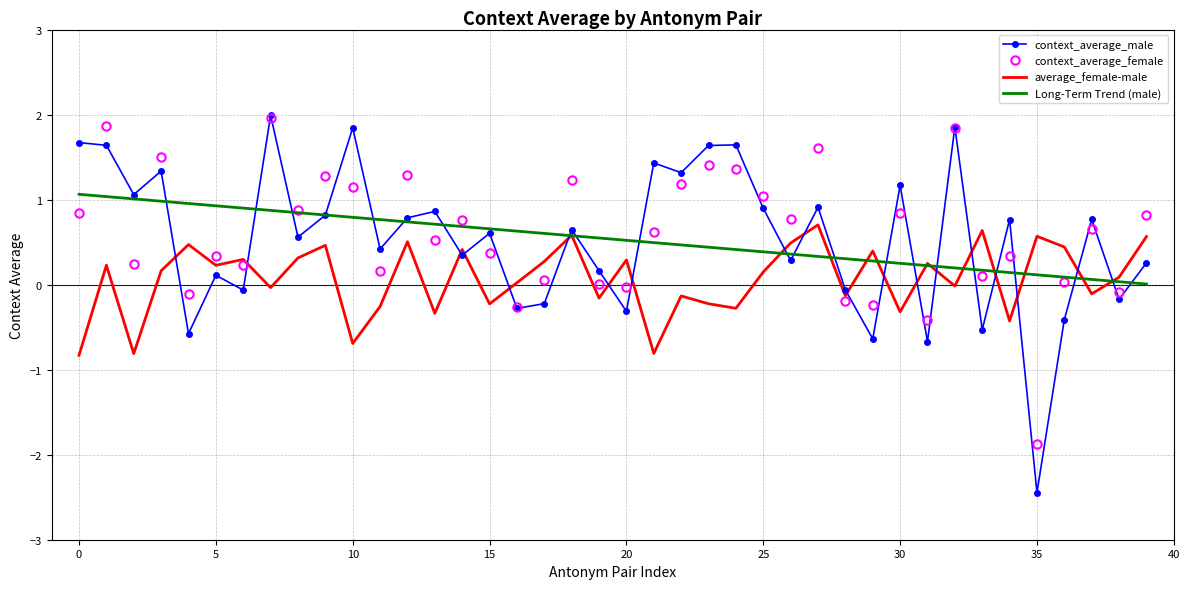

What is the greatest value displayed?

2.0